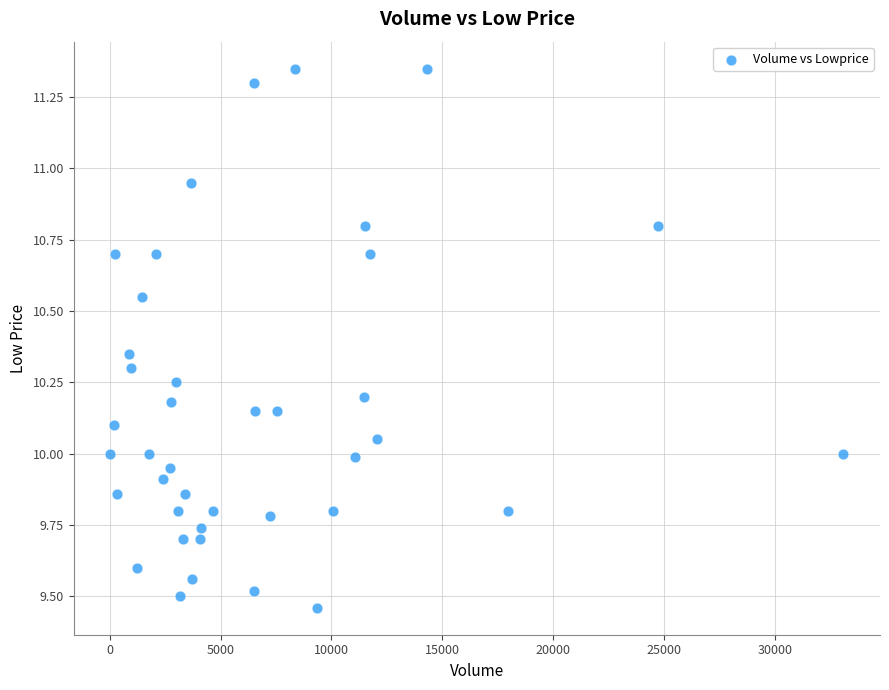

What is the range of X values (max minus min)?

33060.0